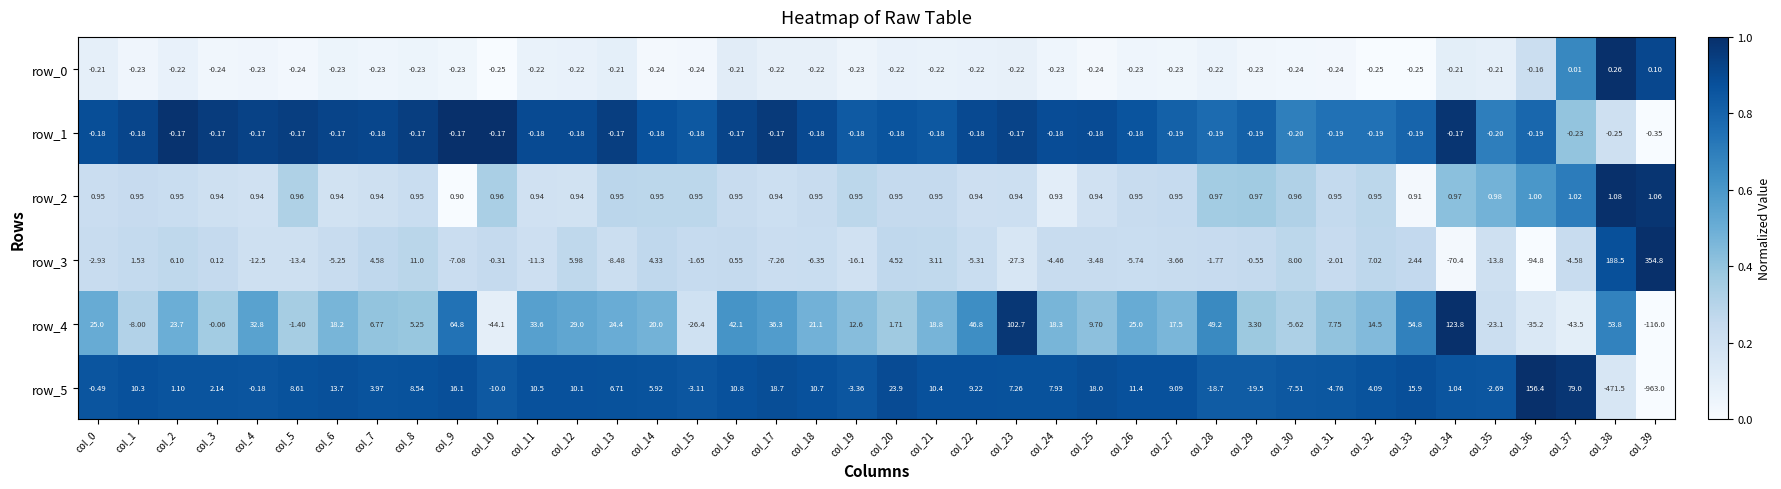

What is the difference between the maximum and second lowest values in the row_4 series?

167.9